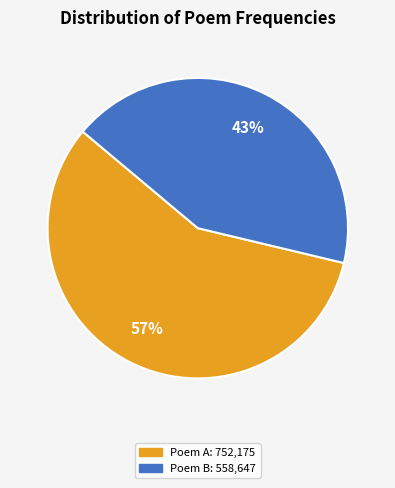

How many slices are in this pie chart?

2